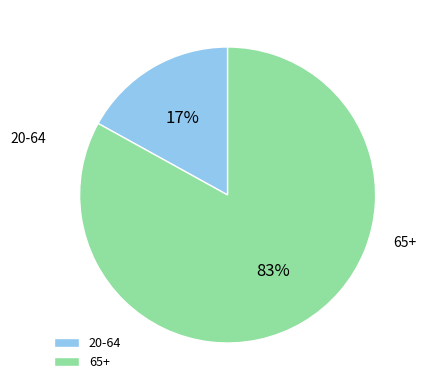

To the nearest percent, what portion does 65+ represent?

83%